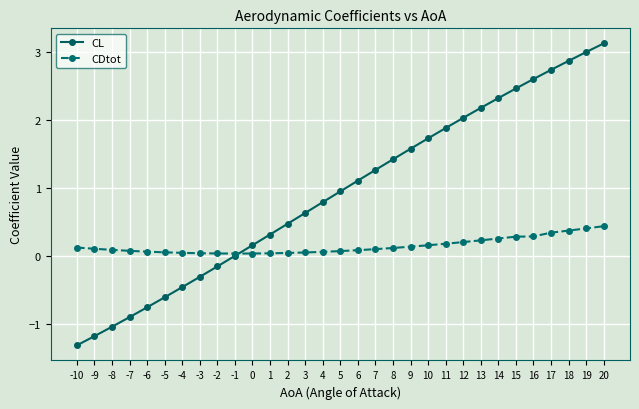

Which category has the lowest value in the CL series?

-10